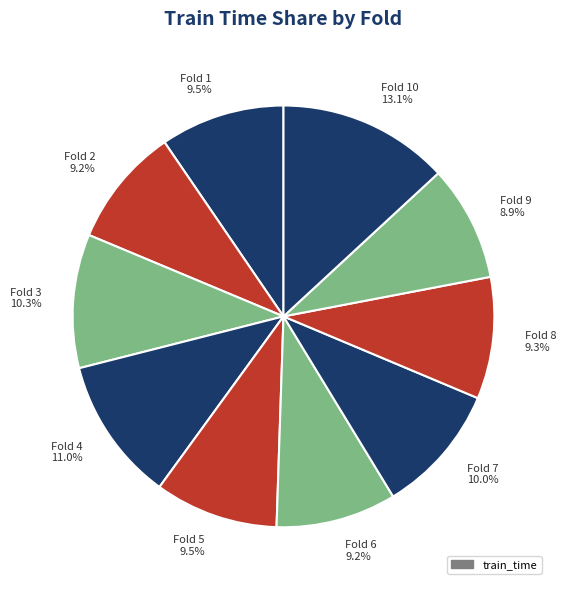

How many segments does this pie chart have?

10